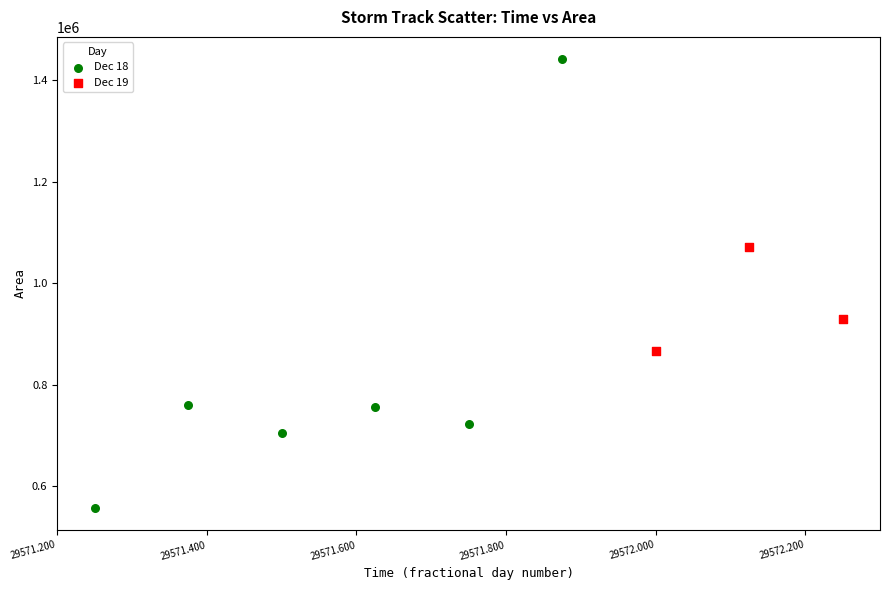

Which series has the widest spread of Y values?

Dec 18